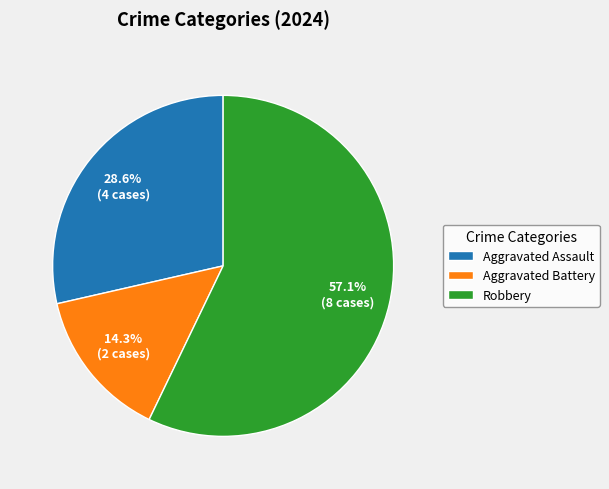

Approximately how many times larger is the value at Aggravated Assault compared to Robbery?

0.5